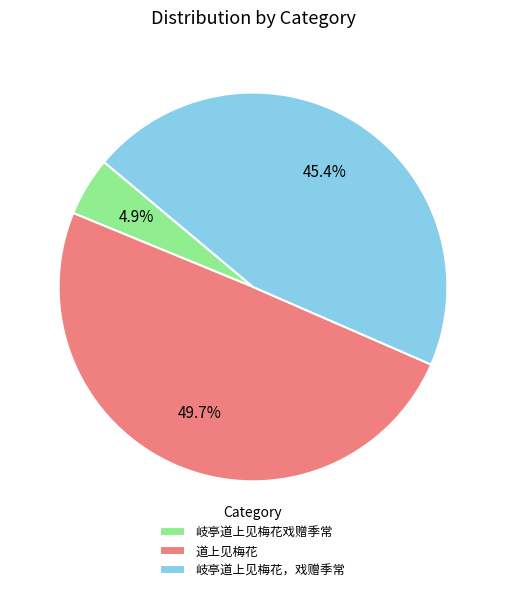

Combined, do 道上见梅花 and 岐亭道上见梅花，戏赠季常 account for over 50%?

Yes